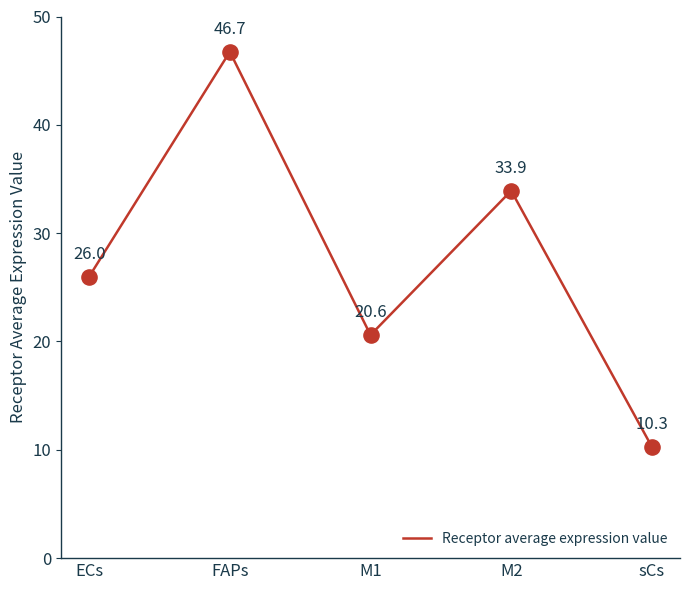

What is the change in value from ECs to sCs?

-15.7